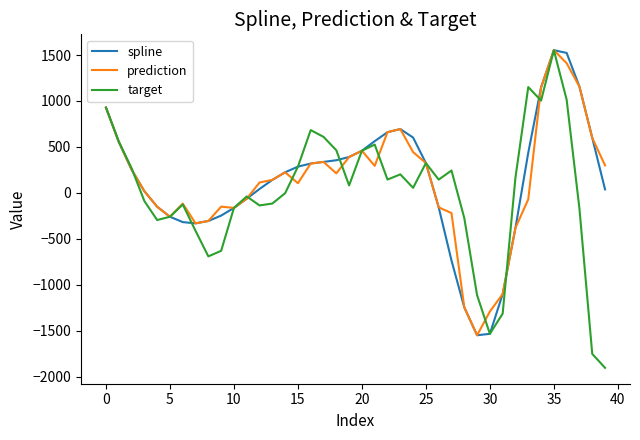

What is the minimum value shown in the chart?

-1905.6